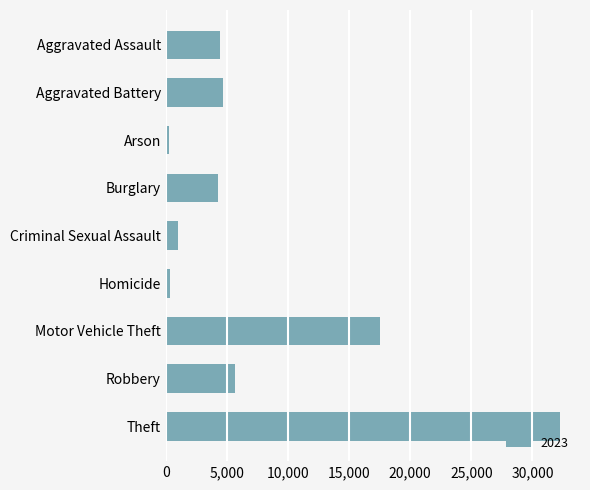

Which label corresponds to the largest value in the chart?

Theft